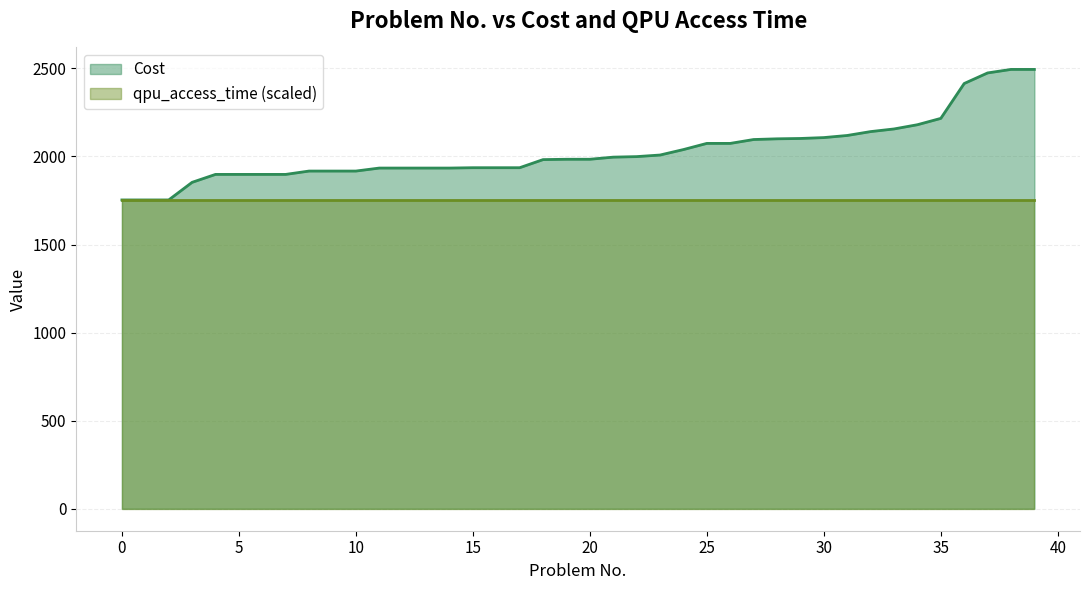

How many values exceed 1984?

19